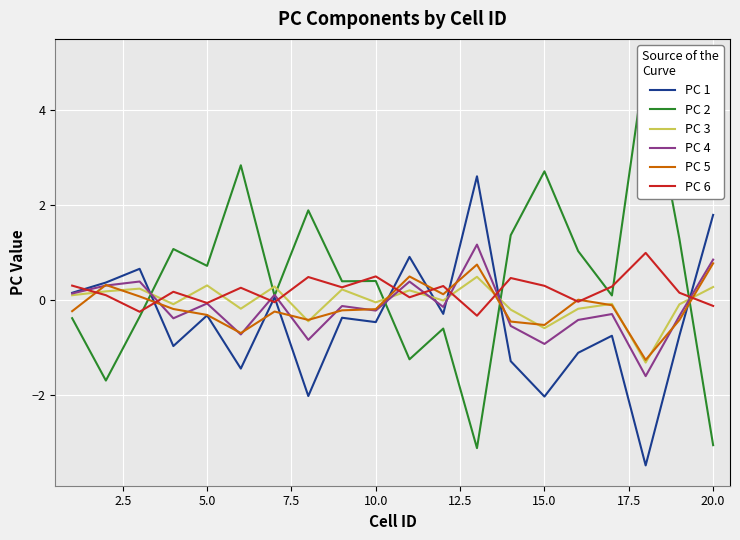

What are all the series names shown in the legend?

PC 1, PC 2, PC 3, PC 4, PC 5, PC 6